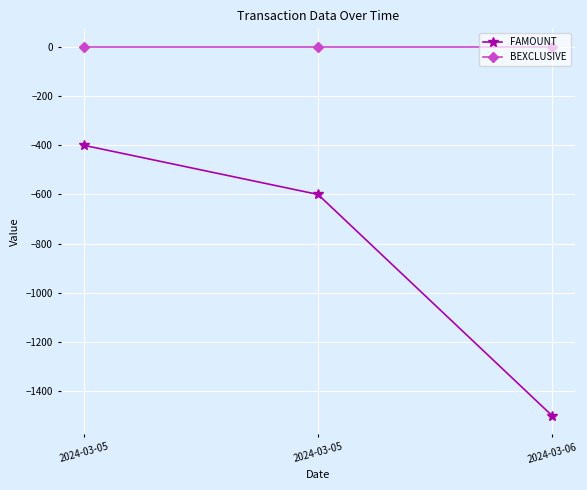

At which label does BEXCLUSIVE reach its minimum?

2024-03-05